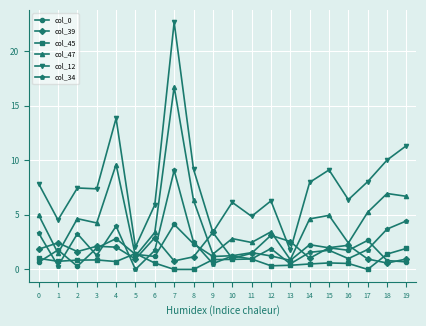

Where is the first local maximum for col_0?

1